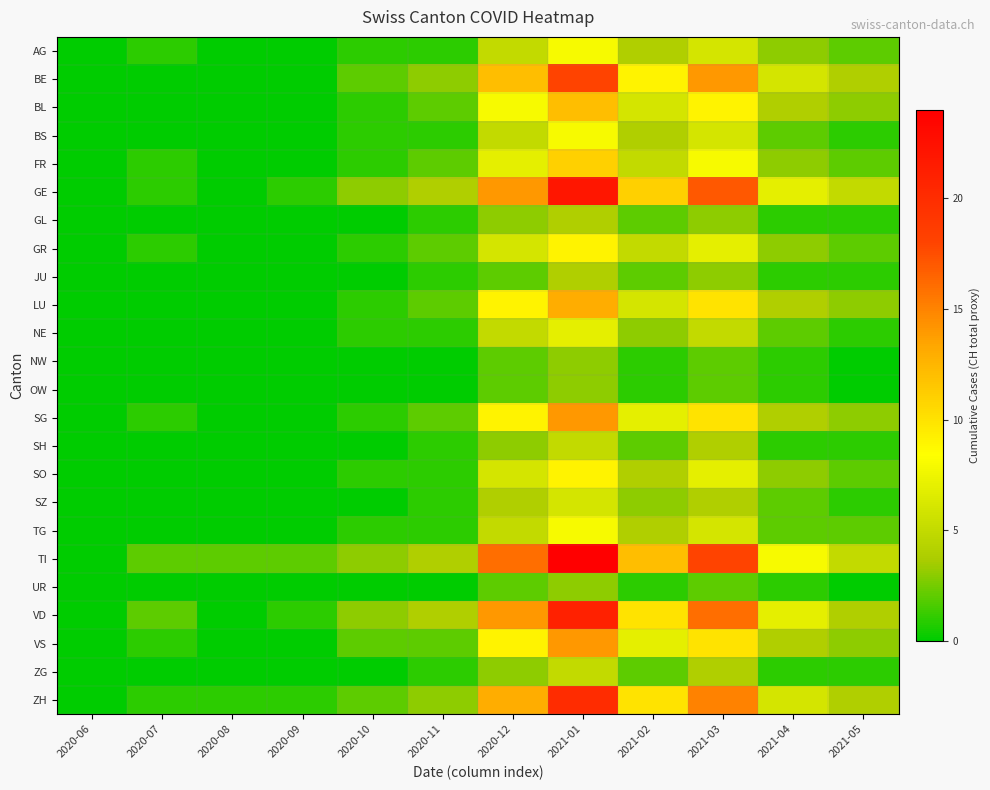

Which series has the largest range (max minus min)?

TI